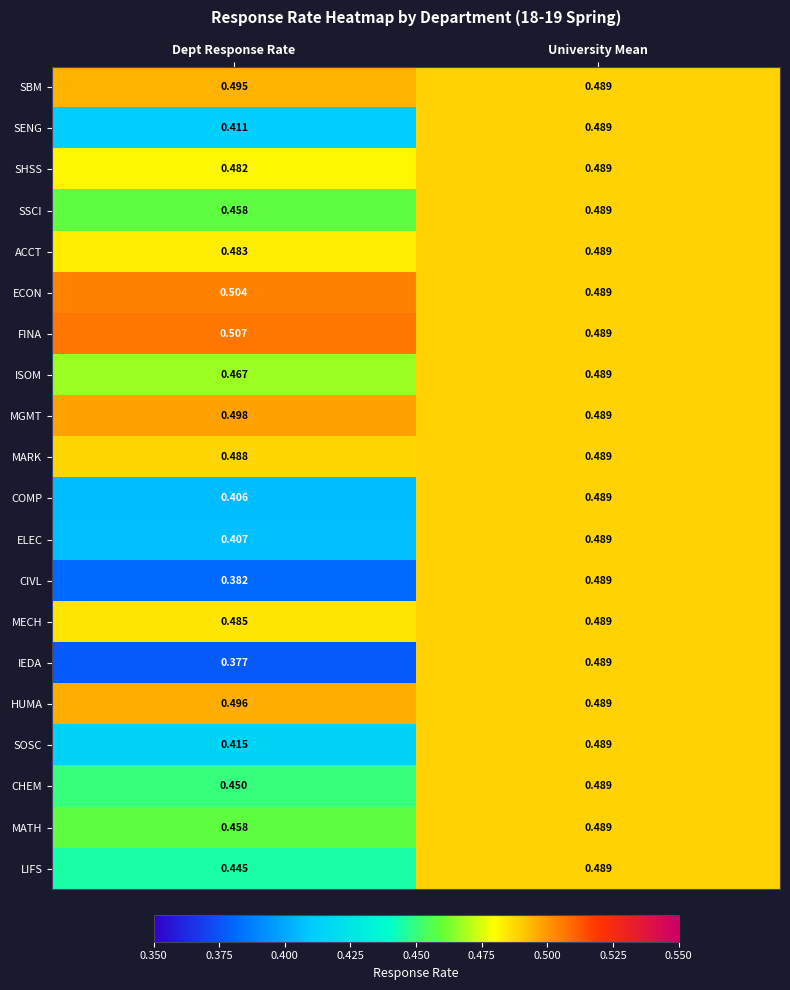

Which series has the largest total across all categories?

FINA